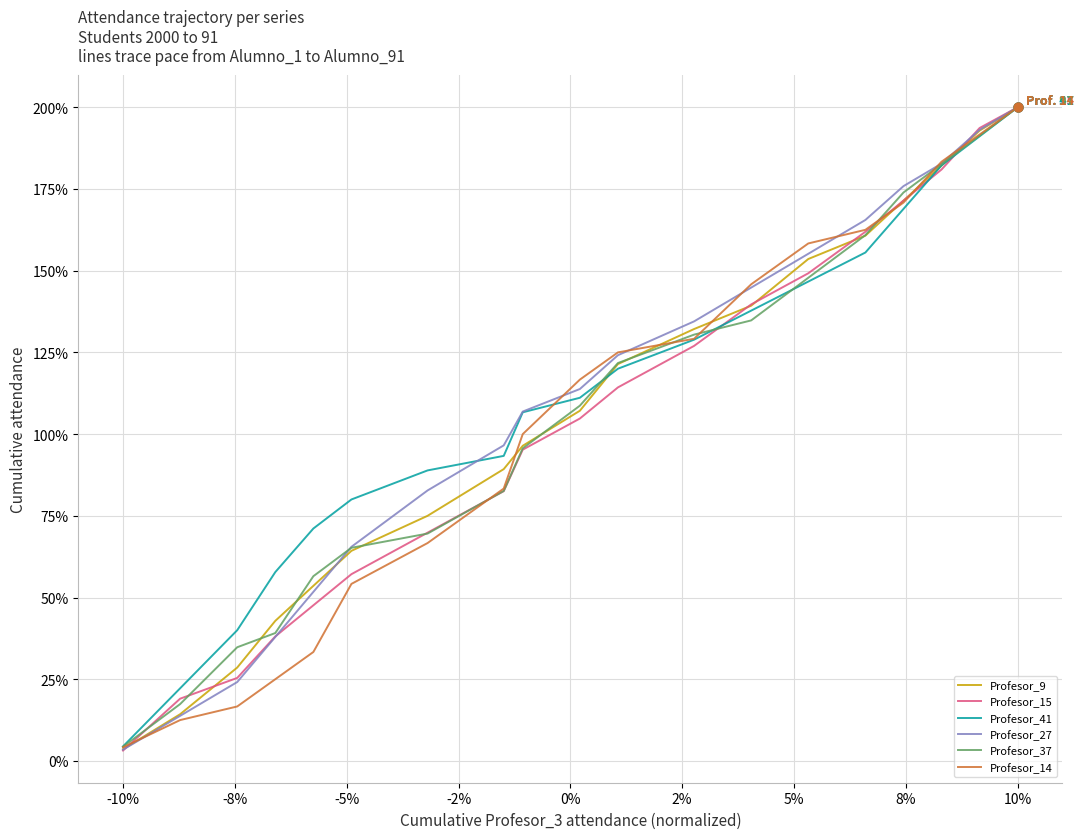

Which series has the widest spread of values?

Profesor_15